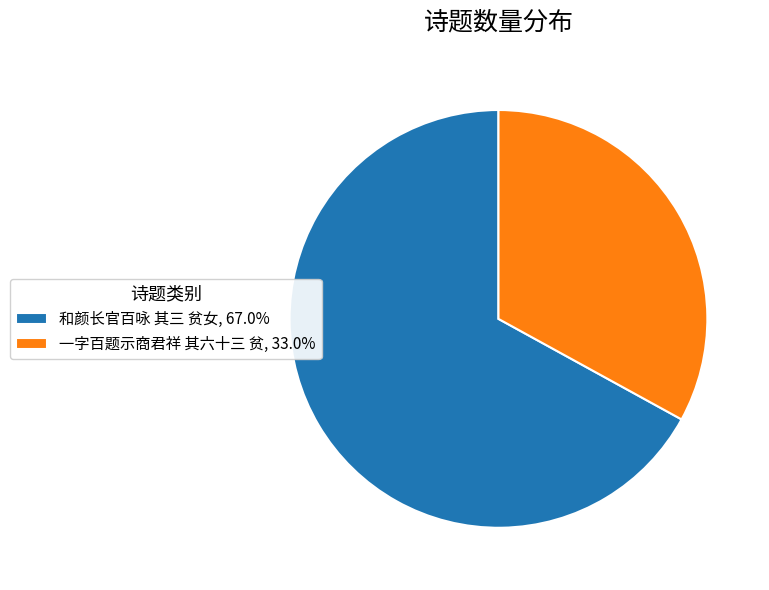

What is the smallest slice in the pie chart?

一字百题示商君祥 其六十三 贫